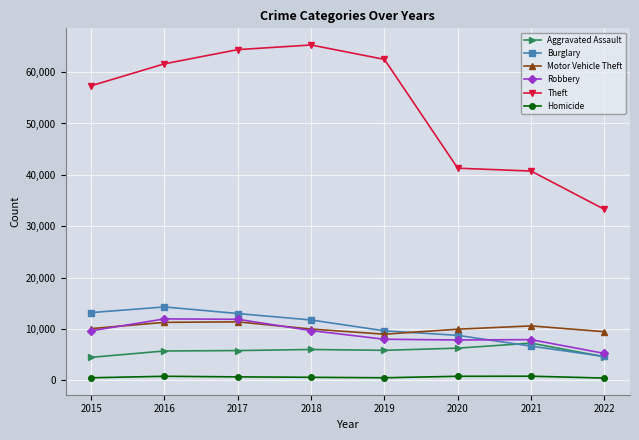

Is the value of Homicide at 2022 greater than the value of Robbery at 2016?

No